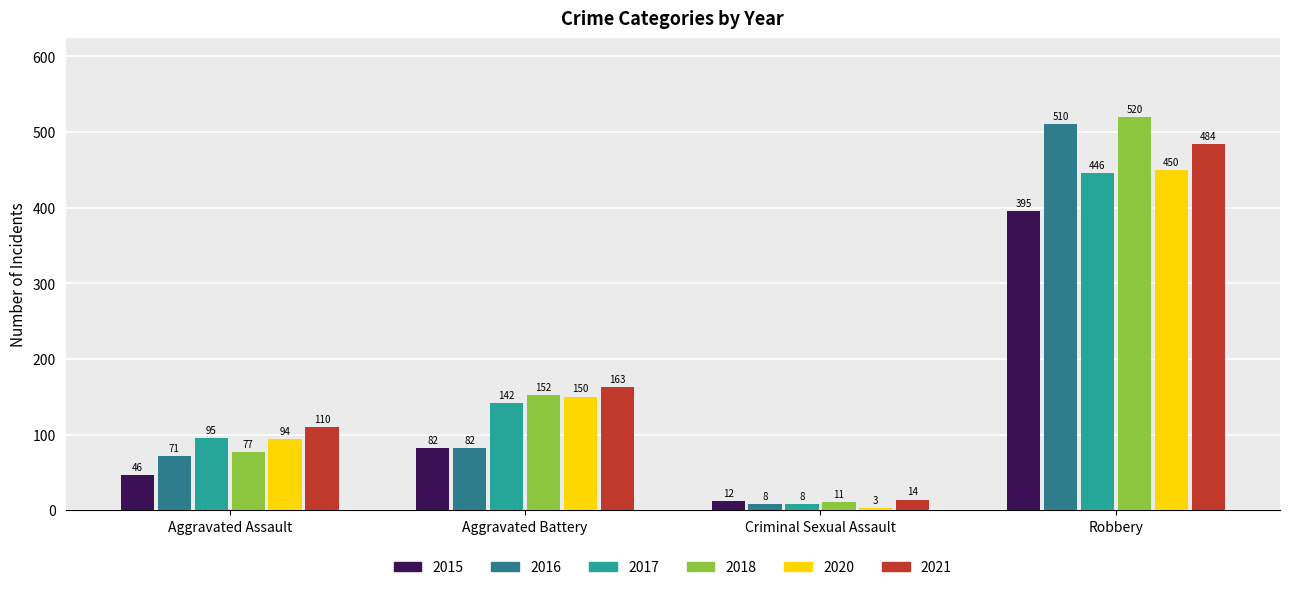

What position from the left is Aggravated Battery?

2